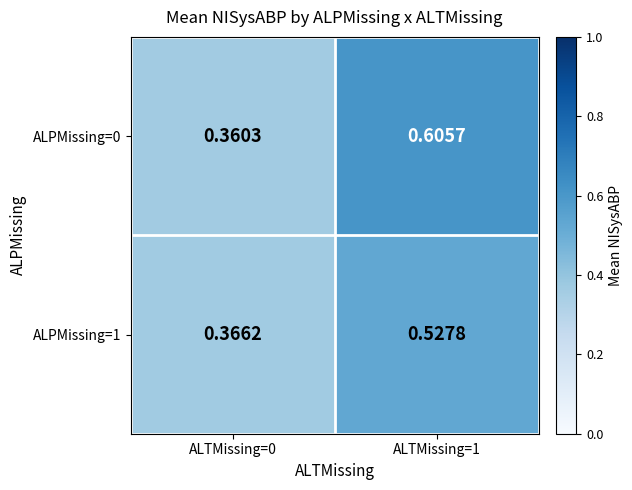

Rank the series at ALTMissing=1 from highest to lowest value.

ALPMissing=0, ALPMissing=1